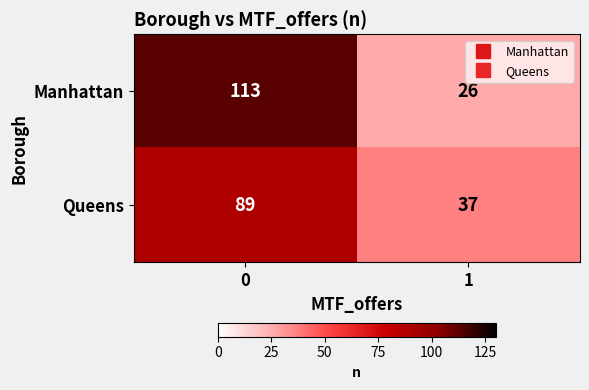

Which series has the largest total across all categories?

Manhattan